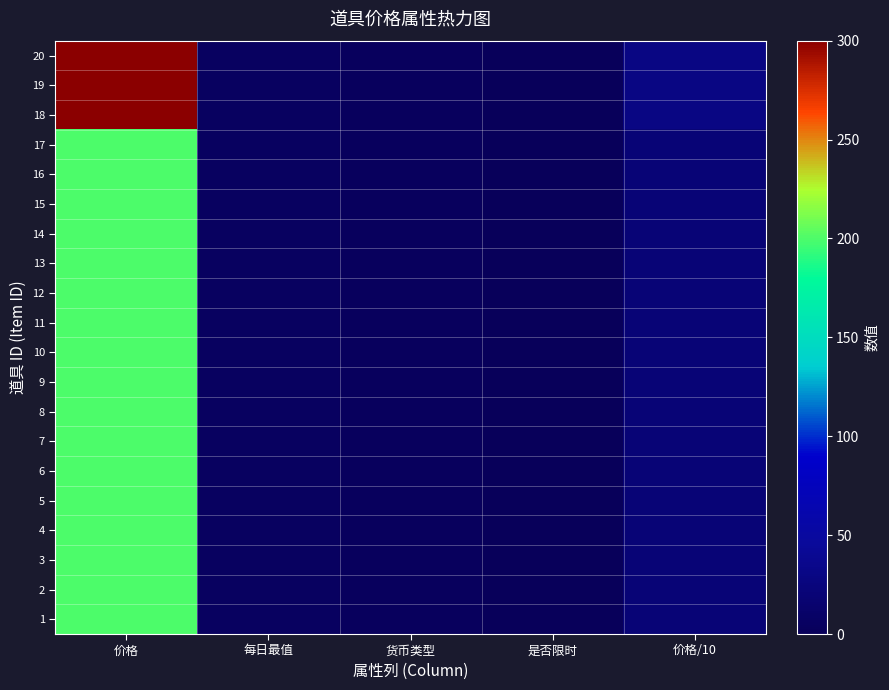

Reading left to right, what are all the values shown in this chart?

1: 价格=200	每日最值=5	货币类型=3	是否限时=0	价格/10=20
2: 价格=200	每日最值=5	货币类型=3	是否限时=0	价格/10=20
3: 价格=200	每日最值=5	货币类型=3	是否限时=0	价格/10=20
4: 价格=200	每日最值=5	货币类型=3	是否限时=0	价格/10=20
5: 价格=200	每日最值=5	货币类型=3	是否限时=0	价格/10=20
6: 价格=200	每日最值=5	货币类型=3	是否限时=0	价格/10=20
7: 价格=200	每日最值=5	货币类型=3	是否限时=0	价格/10=20
8: 价格=200	每日最值=5	货币类型=3	是否限时=0	价格/10=20
9: 价格=200	每日最值=5	货币类型=3	是否限时=0	价格/10=20
10: 价格=200	每日最值=5	货币类型=3	是否限时=0	价格/10=20
11: 价格=200	每日最值=5	货币类型=3	是否限时=0	价格/10=20
12: 价格=200	每日最值=5	货币类型=3	是否限时=0	价格/10=20
13: 价格=200	每日最值=5	货币类型=3	是否限时=0	价格/10=20
14: 价格=200	每日最值=5	货币类型=3	是否限时=0	价格/10=20
15: 价格=200	每日最值=5	货币类型=3	是否限时=0	价格/10=20
16: 价格=200	每日最值=5	货币类型=3	是否限时=0	价格/10=20
17: 价格=200	每日最值=5	货币类型=3	是否限时=0	价格/10=20
18: 价格=300	每日最值=5	货币类型=3	是否限时=0	价格/10=30
19: 价格=300	每日最值=5	货币类型=3	是否限时=0	价格/10=30
20: 价格=300	每日最值=5	货币类型=3	是否限时=0	价格/10=30